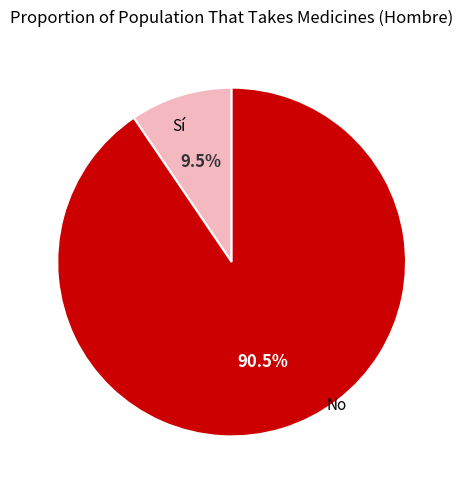

Does any single category account for the majority?

Yes